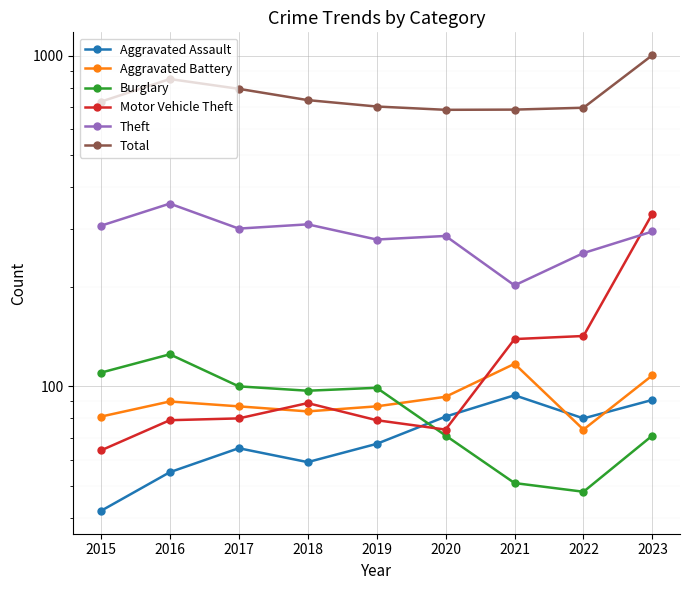

Which series changed the most between 2015 and 2016?

Total